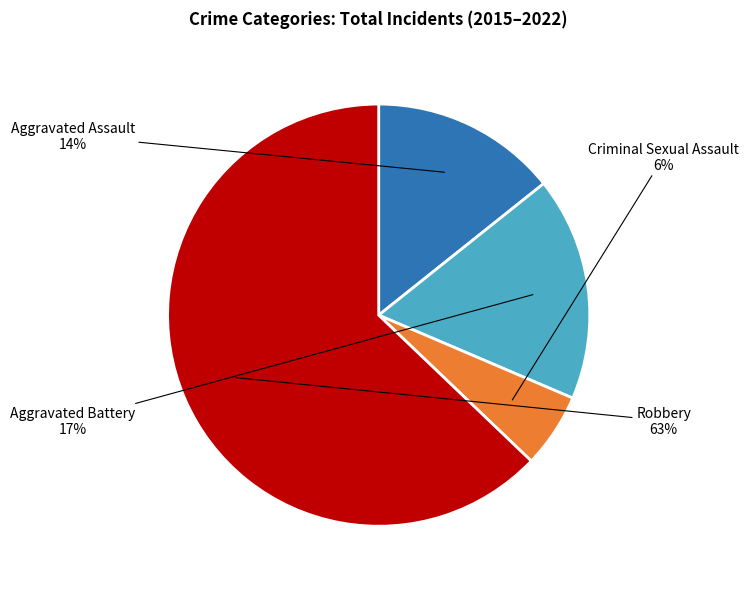

To the nearest percent, what is the difference between the largest and smallest slice percentages?

57%